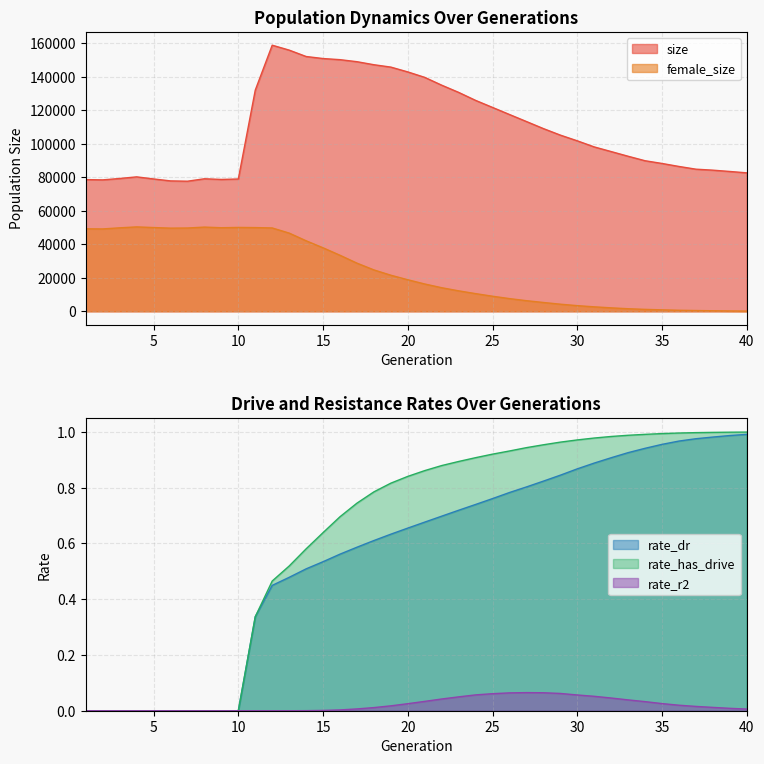

Does the chart have visible grid lines?

Yes